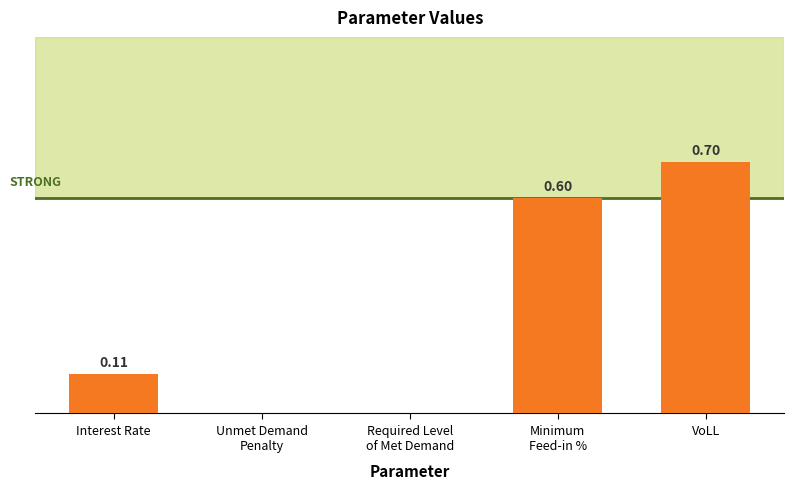

At which category does the chart reach its peak across all series?

VoLL